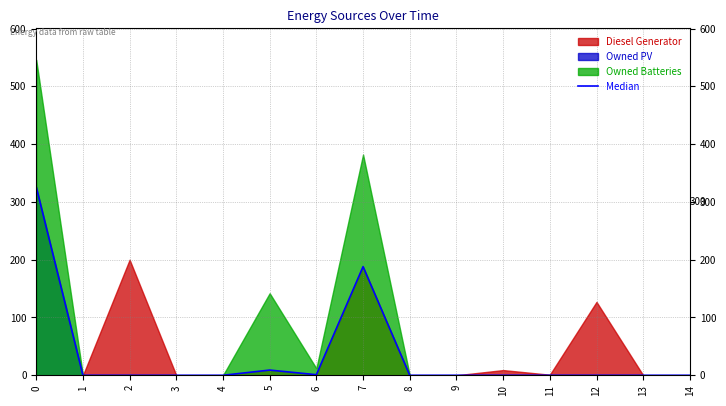

Reading left to right, transcribe all the data shown in this chart.

0=326	1=0	2=0	3=0	4=0	5=9	6=1	7=188	8=0	9=0	10=0	11=0	12=0	13=0	14=0